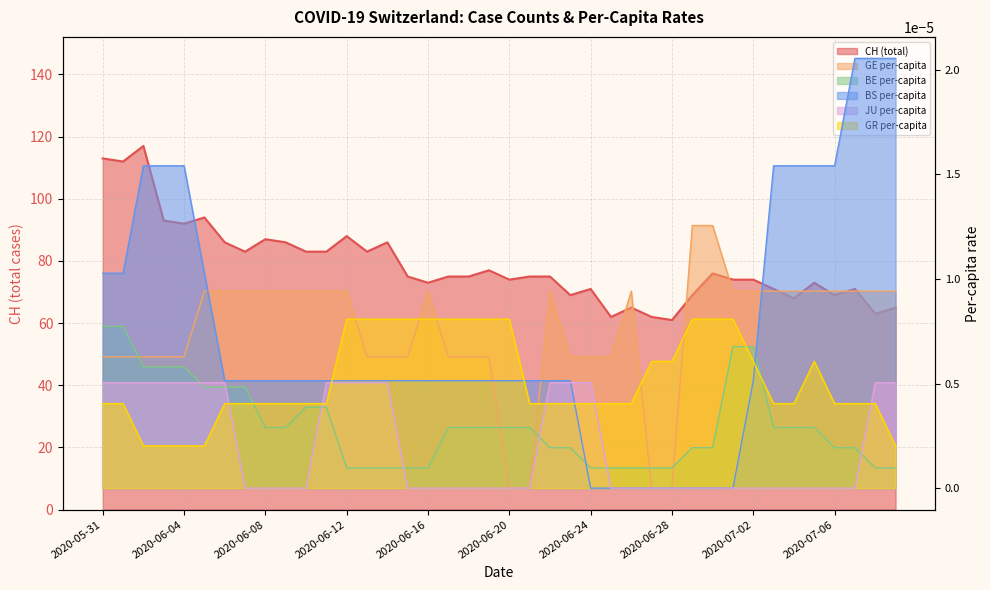

Which series has the largest total across all categories?

CH